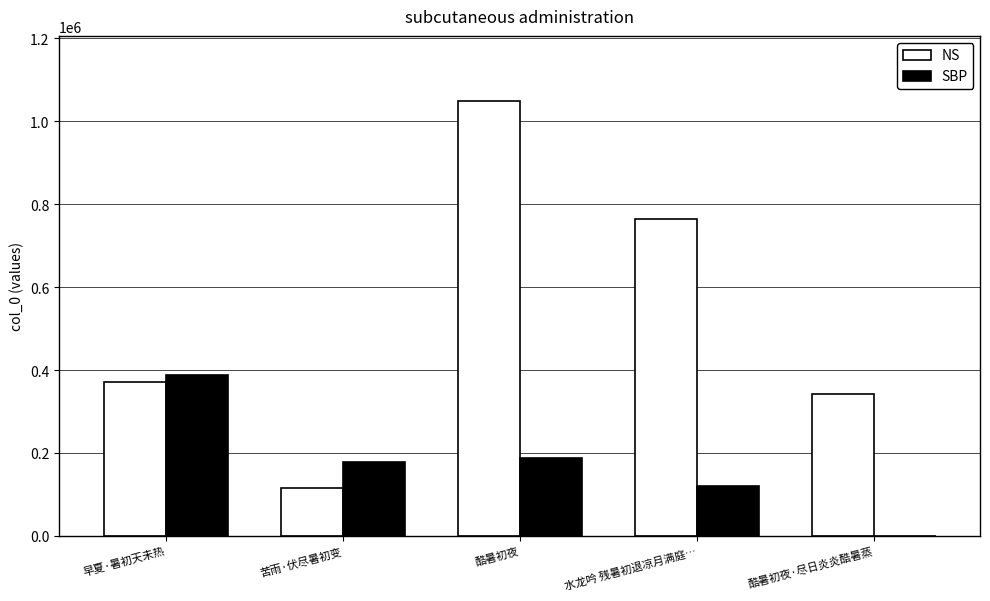

At which label does NS reach its peak?

酷暑初夜